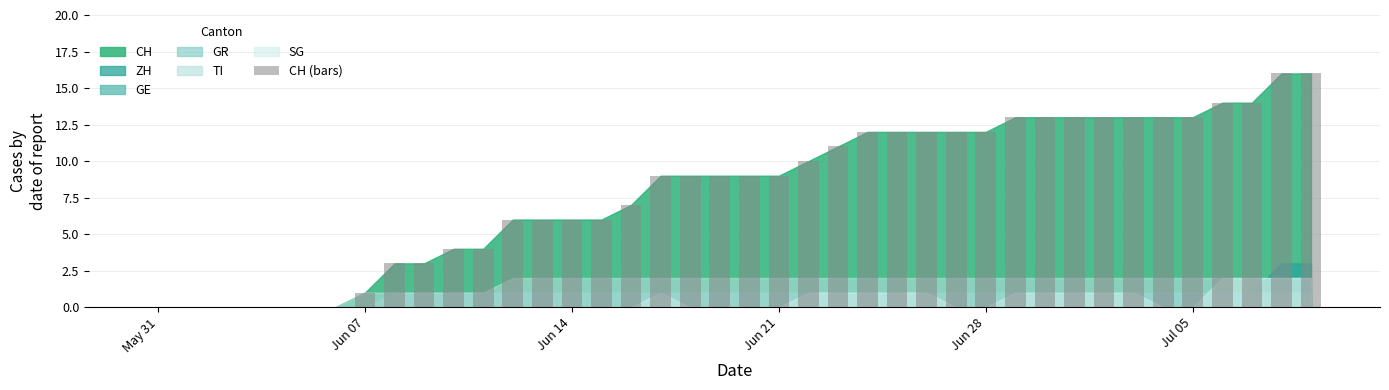

What is the average value?

8